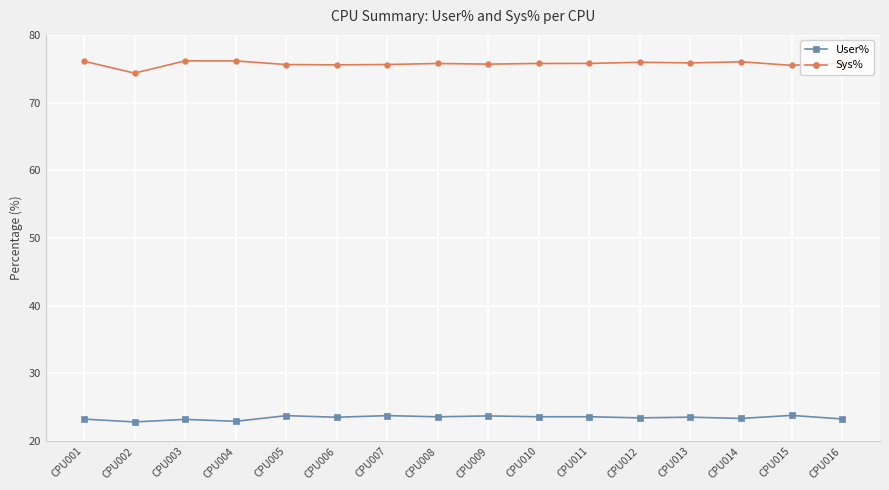

What is the value of the User% point at the 7th from the left?

23.8